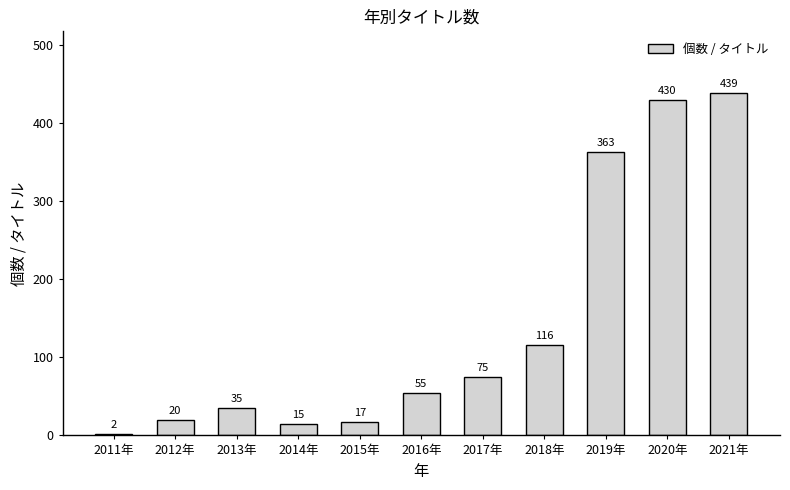

Which category has the lowest value across all series?

2011年